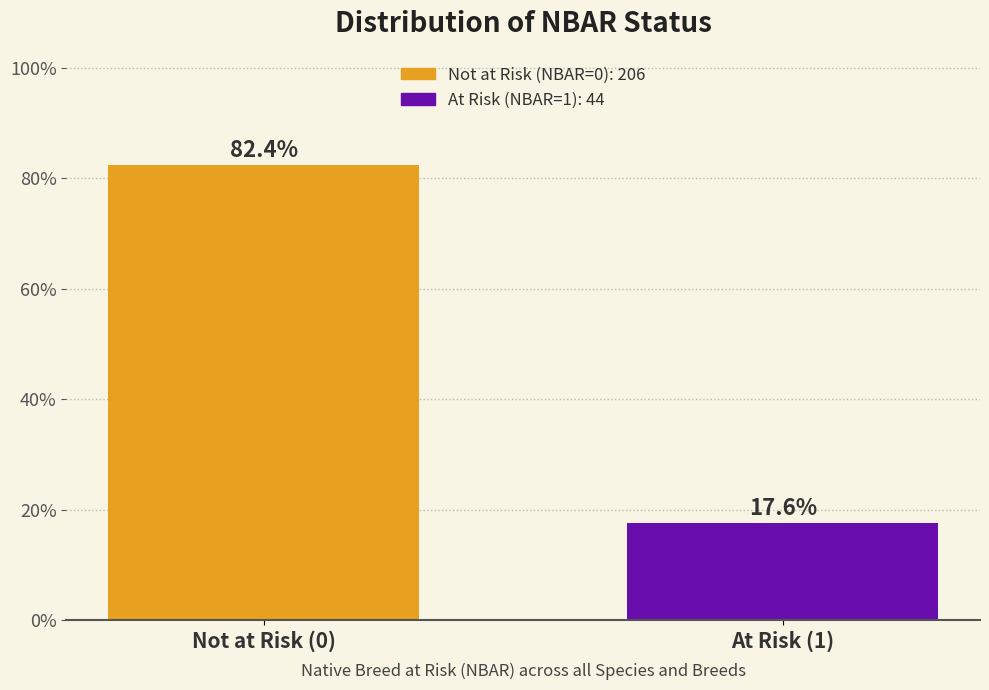

Reading left to right, extract all data points from this chart.

Not at Risk (0)=82.4	At Risk (1)=17.6